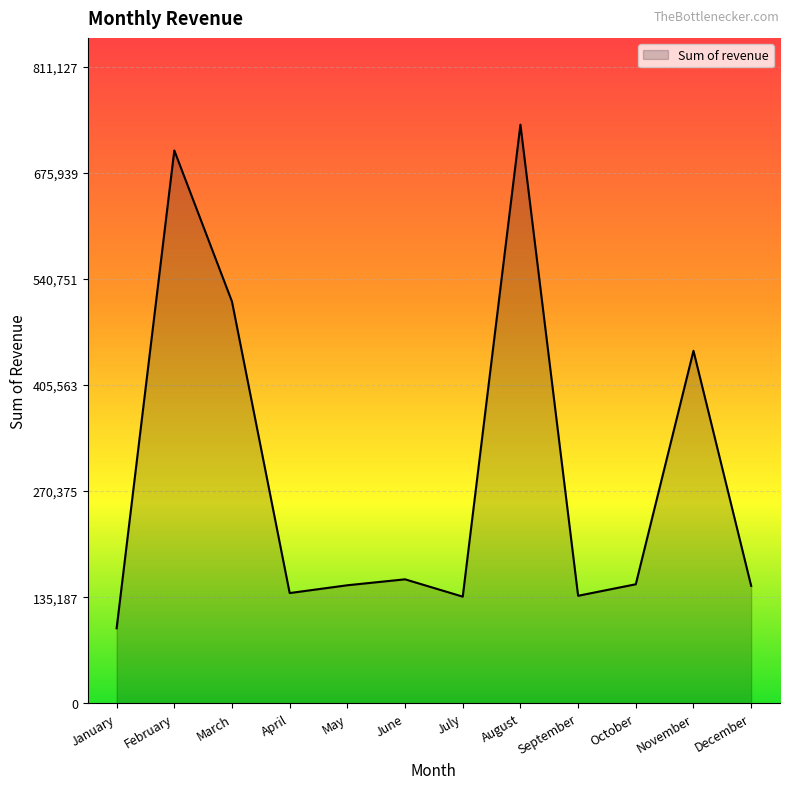

Is it true that the value at January is 95468?

True